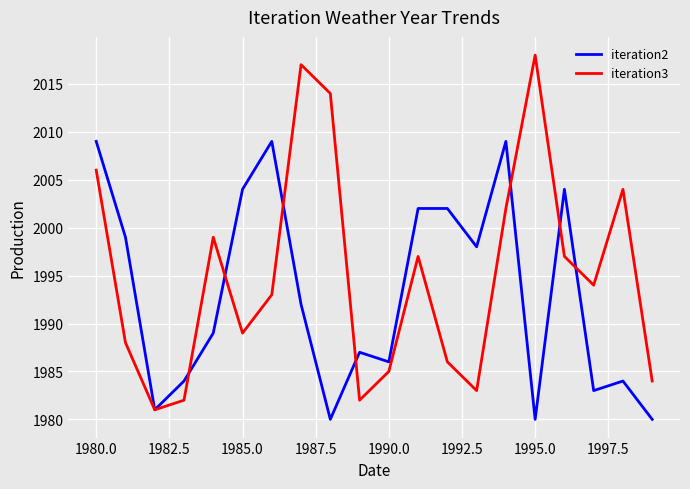

How many interior local valleys does the iteration2 series have?

6